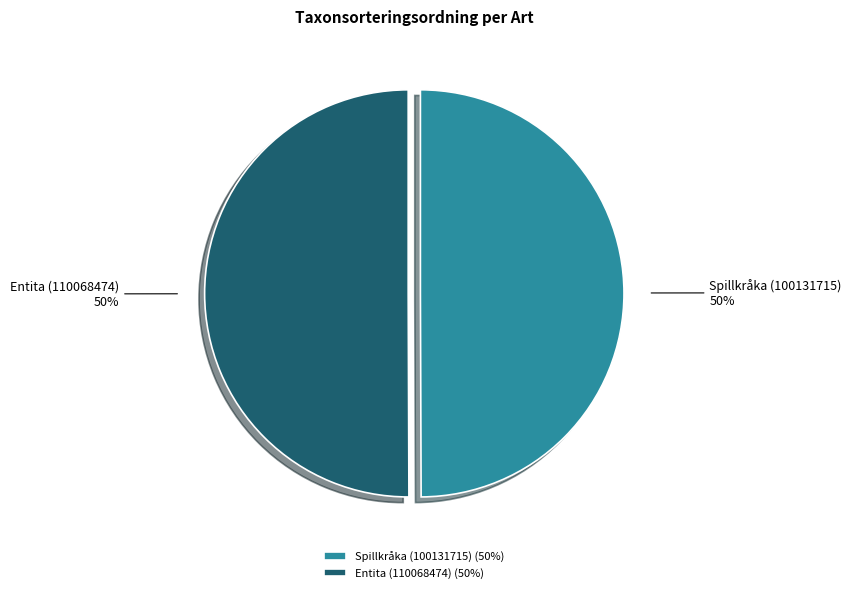

Is it true that Entita (110068474) is 41% of the pie?

False